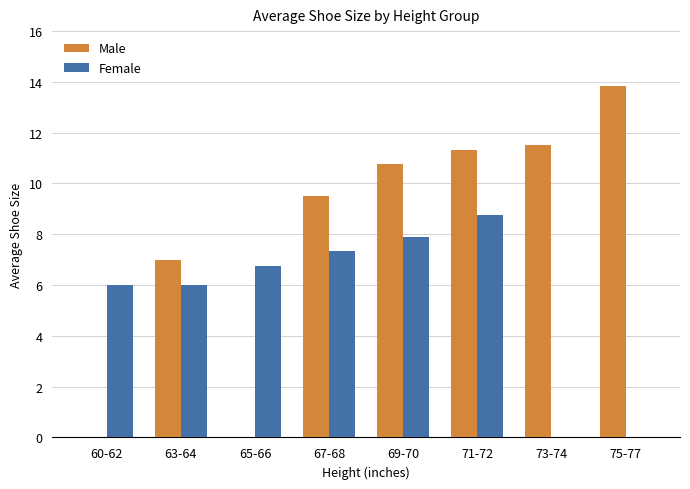

Reading left to right, extract all data points from this chart.

Male: 60-62=0.0	63-64=7.0	65-66=0.0	67-68=9.5	69-70=10.8	71-72=11.3	73-74=11.5	75-77=13.8
Female: 60-62=6.0	63-64=6.0	65-66=6.8	67-68=7.3	69-70=7.9	71-72=8.8	73-74=0.0	75-77=0.0